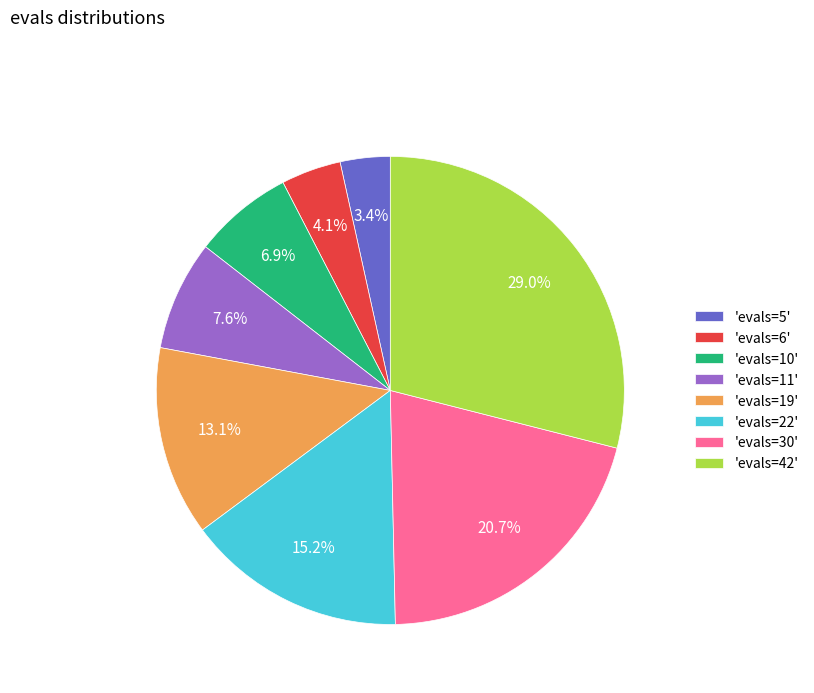

What is the total percentage of 'evals=19' and 'evals=10'?

20.0%